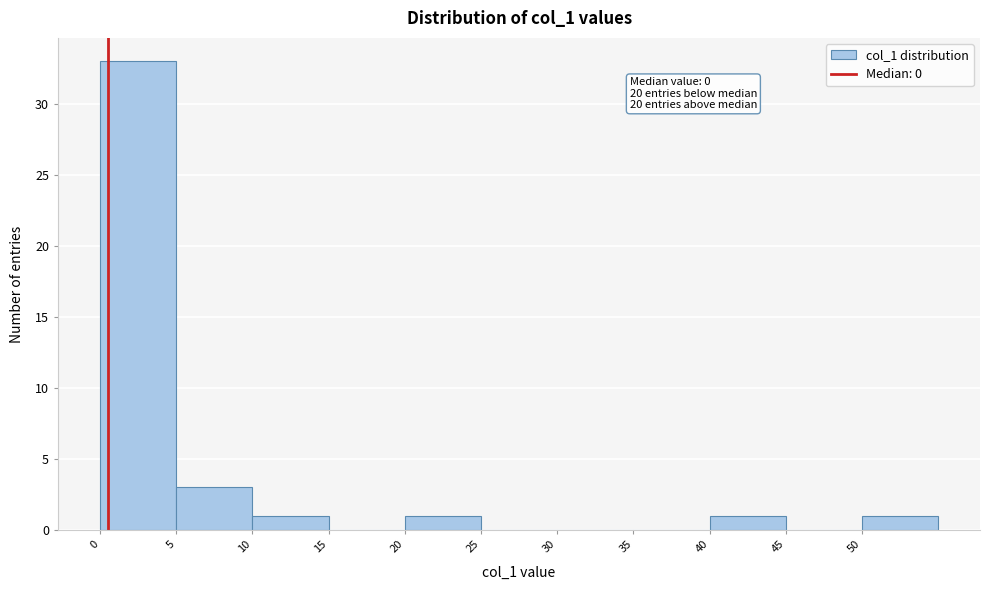

Which range on the x-axis has the tallest bar?

0 to 5